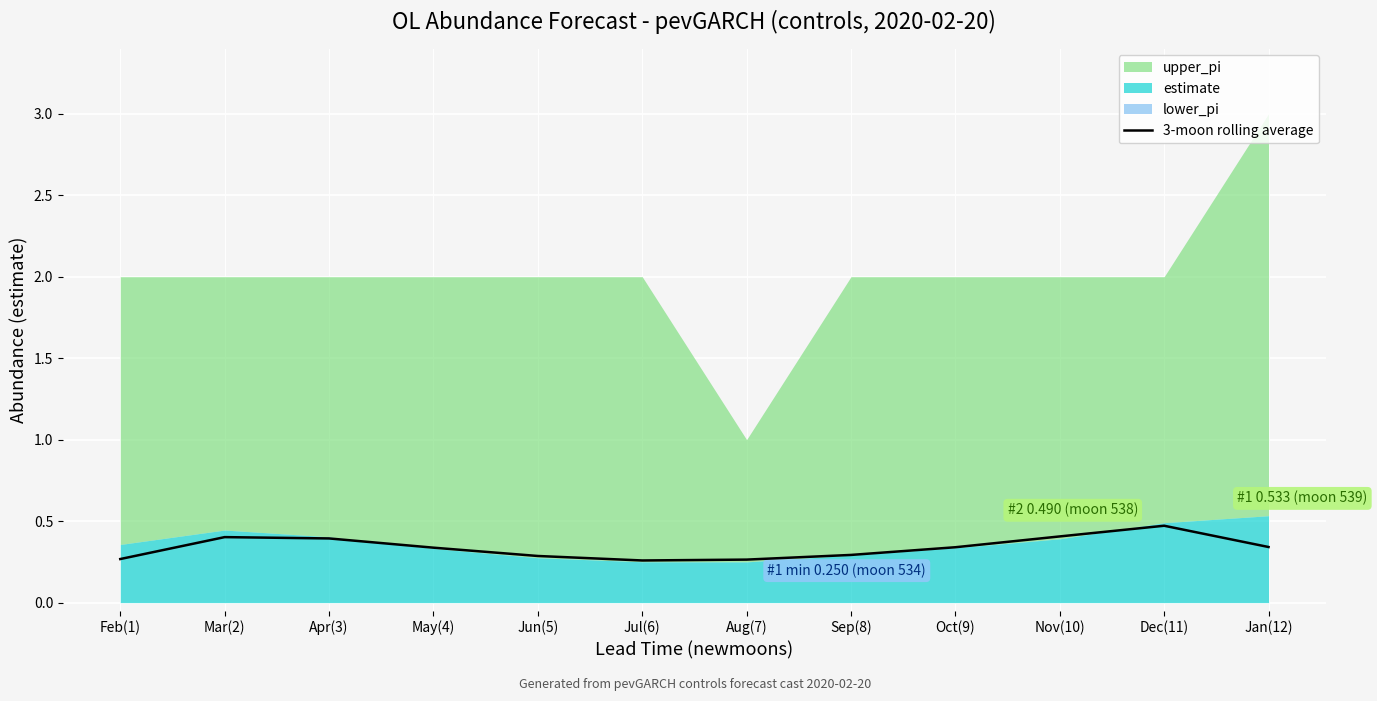

What is the minimum value shown in the chart?

0.3